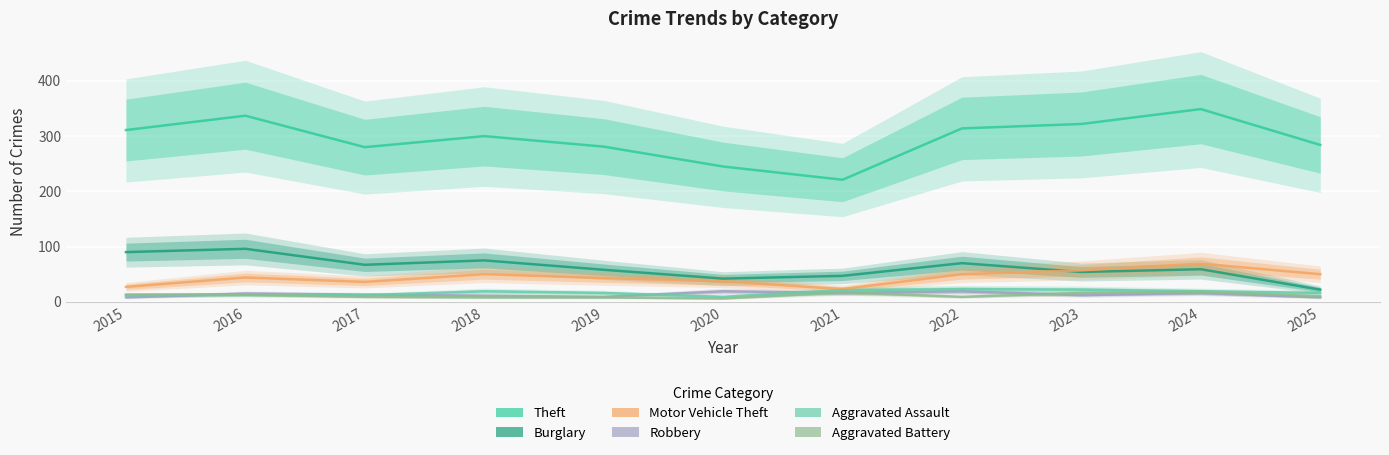

At how many categories does at least one series exceed 203?

11